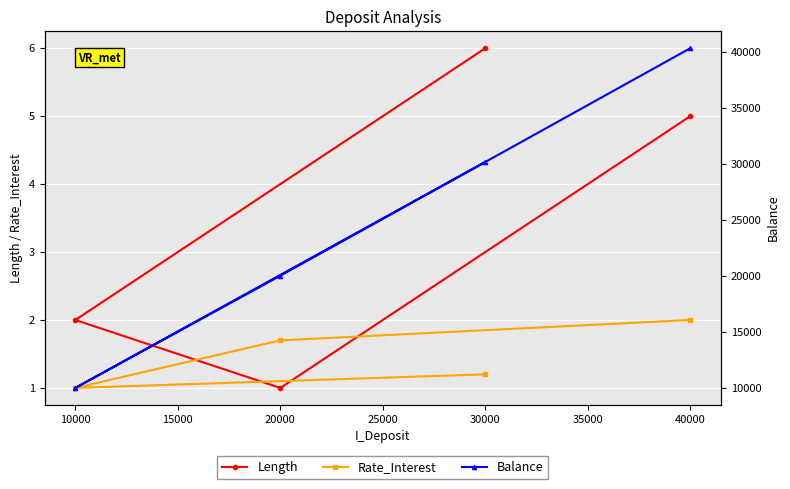

Is the value of Length at 10000 greater than the value of Rate_Interest at 30000?

Yes